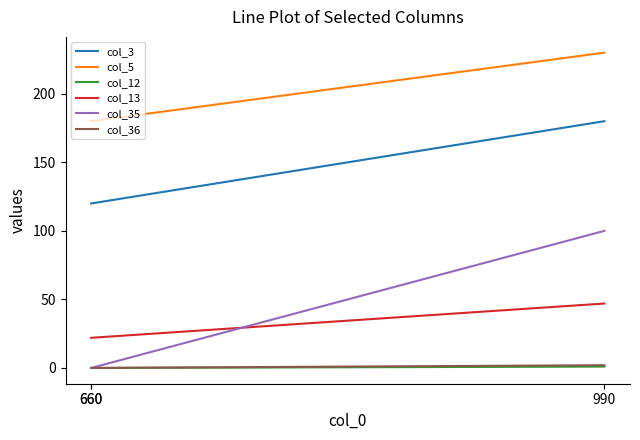

At how many categories does at least one series exceed 59?

3